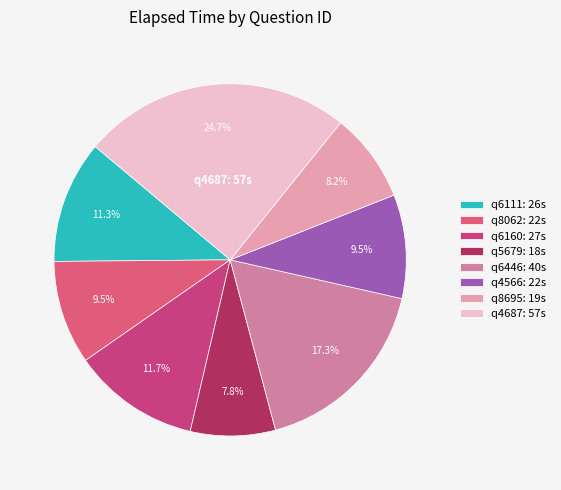

How many slices are in this pie chart?

8